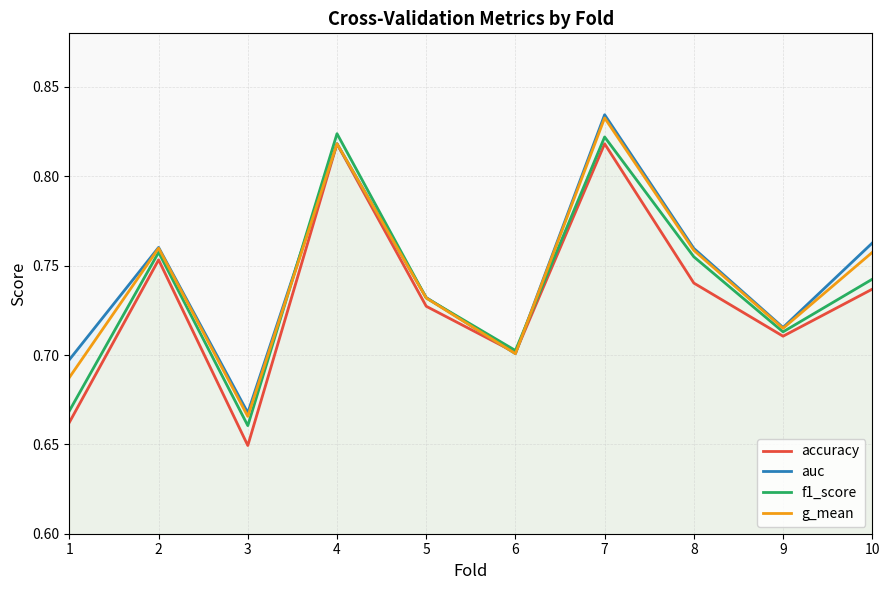

Reading left to right, what are all the values shown in this chart?

accuracy: 1=0.7	2=0.8	3=0.6	4=0.8	5=0.7	6=0.7	7=0.8	8=0.7	9=0.7	10=0.7
auc: 1=0.7	2=0.8	3=0.7	4=0.8	5=0.7	6=0.7	7=0.8	8=0.8	9=0.7	10=0.8
f1_score: 1=0.7	2=0.8	3=0.7	4=0.8	5=0.7	6=0.7	7=0.8	8=0.8	9=0.7	10=0.7
g_mean: 1=0.7	2=0.8	3=0.7	4=0.8	5=0.7	6=0.7	7=0.8	8=0.8	9=0.7	10=0.8